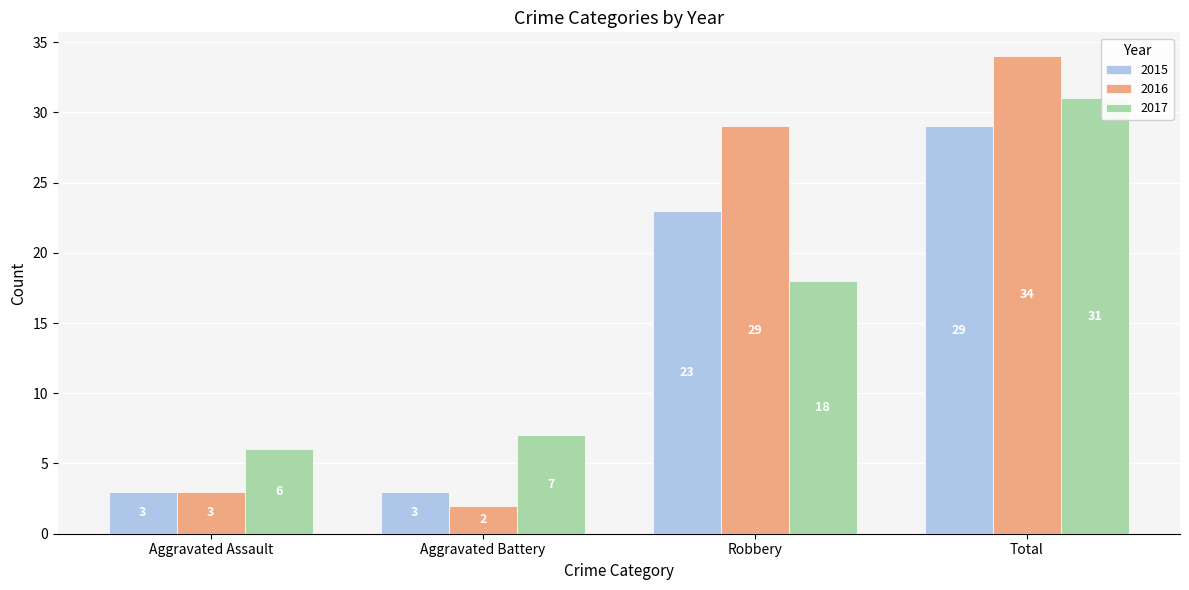

At which category is the sum across all series the highest?

Total